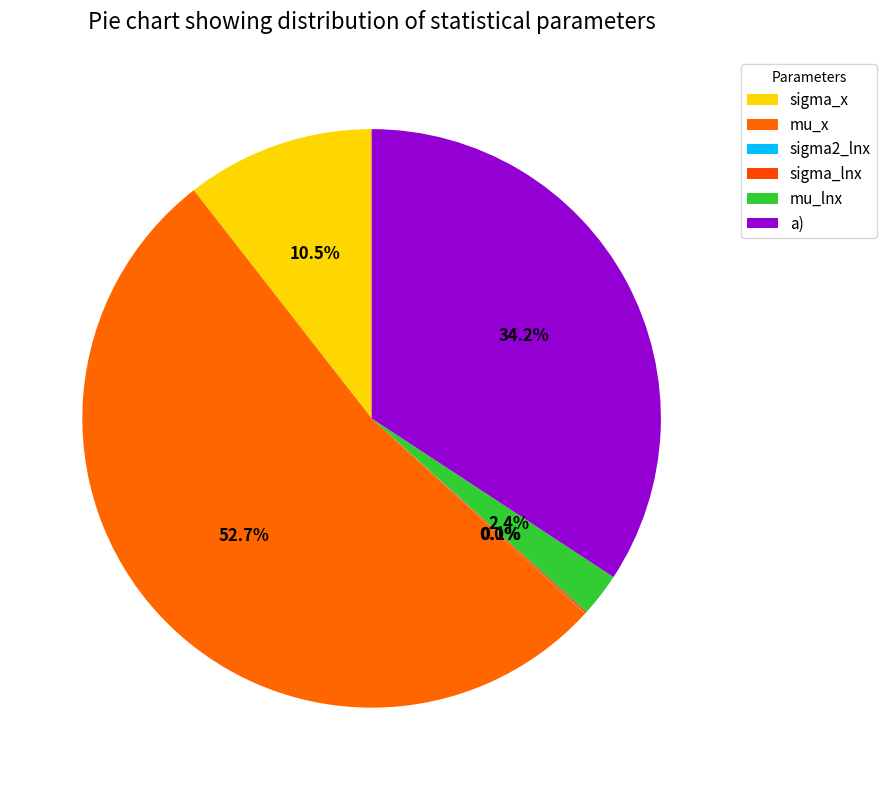

What is the total percentage of sigma_x and mu_x?

63.2%